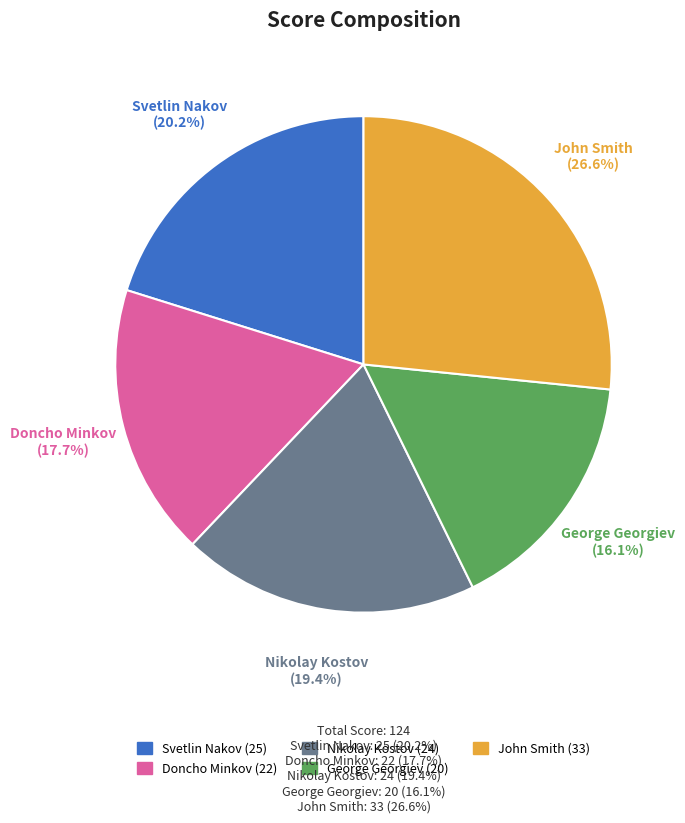

Does any single category account for the majority?

No